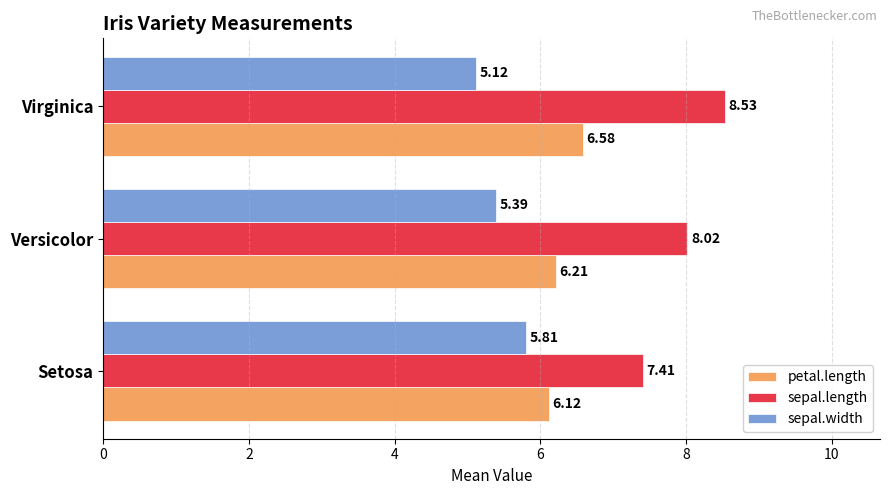

At which label is petal.length closest to 6?

Setosa